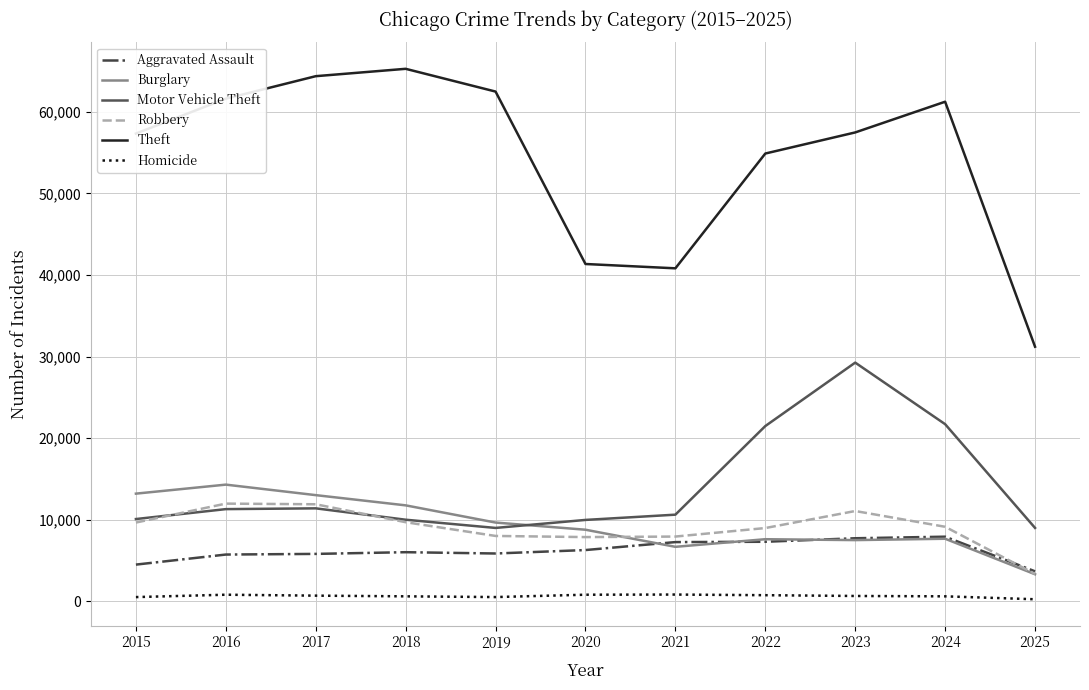

At which category does Theft reach its first local peak?

2018